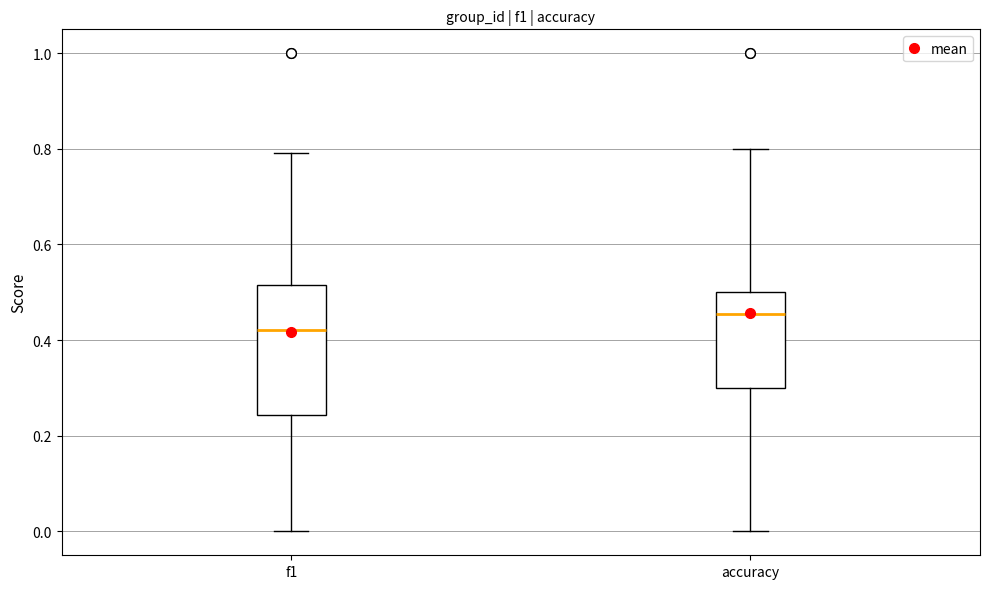

Reading left to right, read every box against the y-axis: the position of its median line, the range the box covers, and the ends of its whiskers. The values are not printed on the chart, so give them approximately, as read against the axis.

f1: median 0.42, box 0.24 to 0.52, whiskers 0.00 to 0.80
accuracy: median 0.46, box 0.30 to 0.50, whiskers 0.00 to 0.80